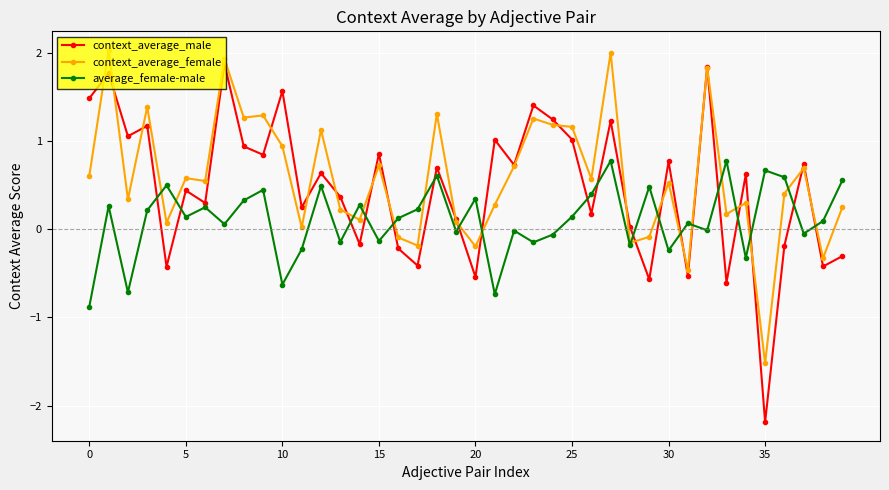

True or false: average_female-male and context_average_male cross at least once.

True